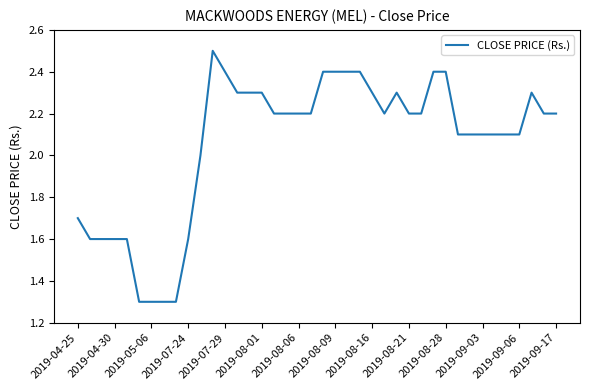

How many lines are shown in the chart?

1